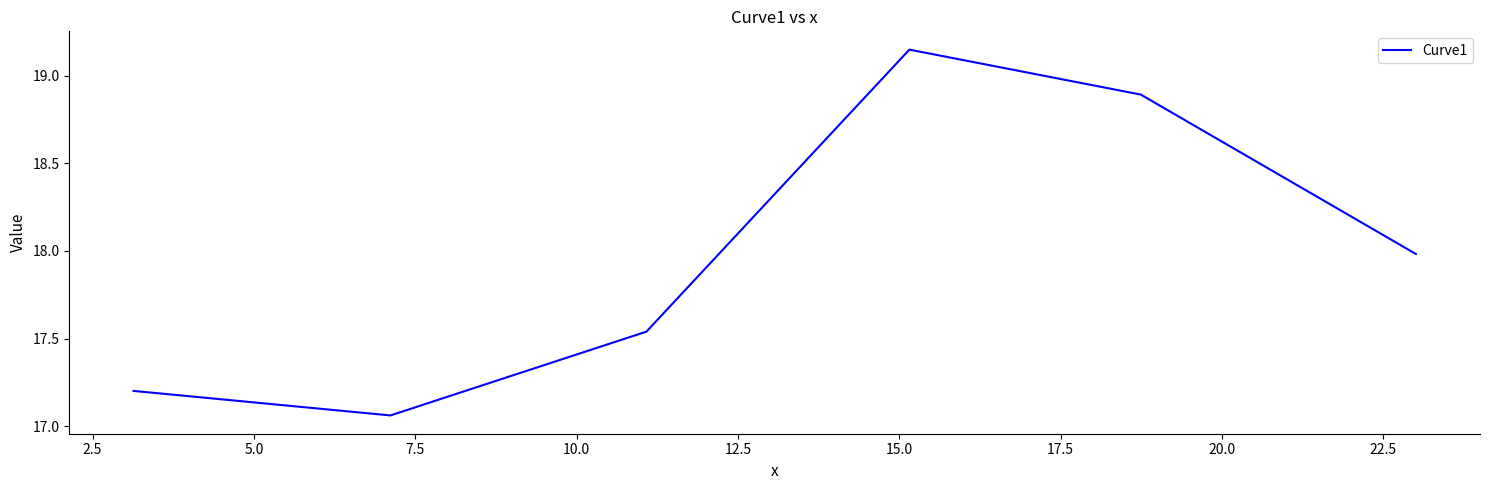

How many interior local peaks (higher than both neighbors) does the data have?

1